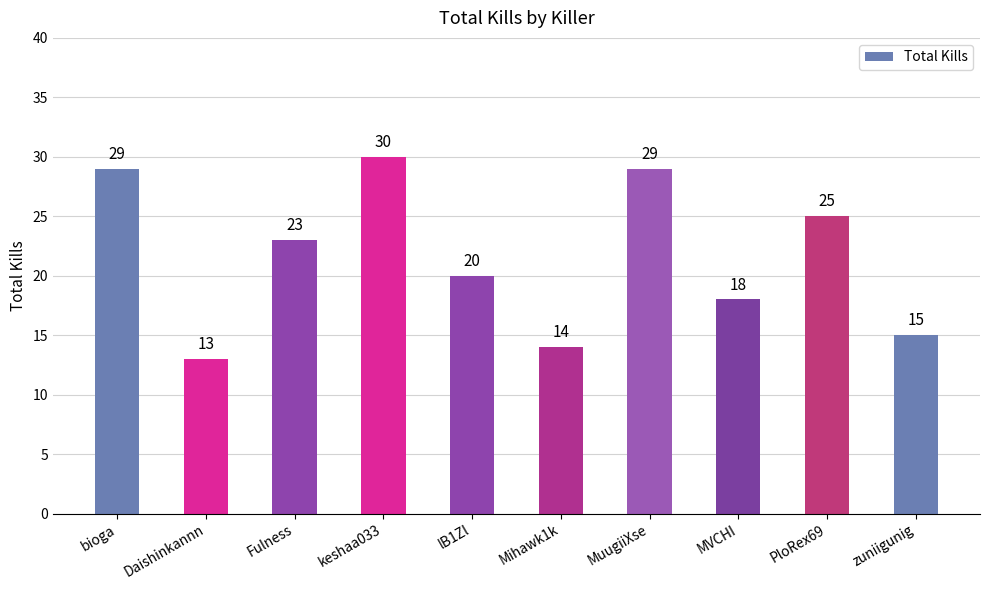

Where is the data nearest to the value 21?

lB1Zl